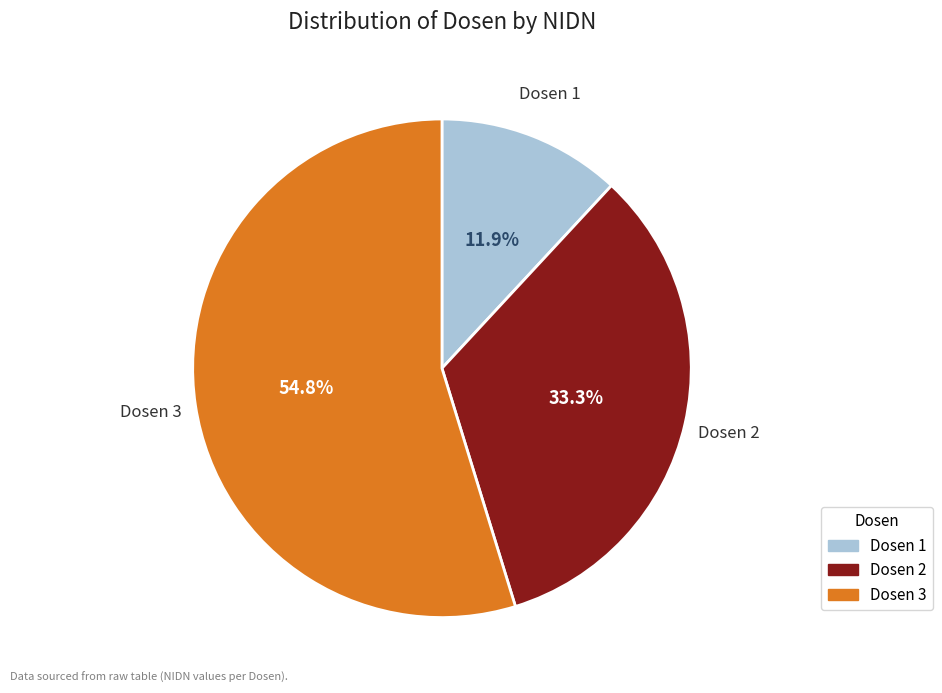

To the nearest percent, what portion does Dosen 3 represent?

55%